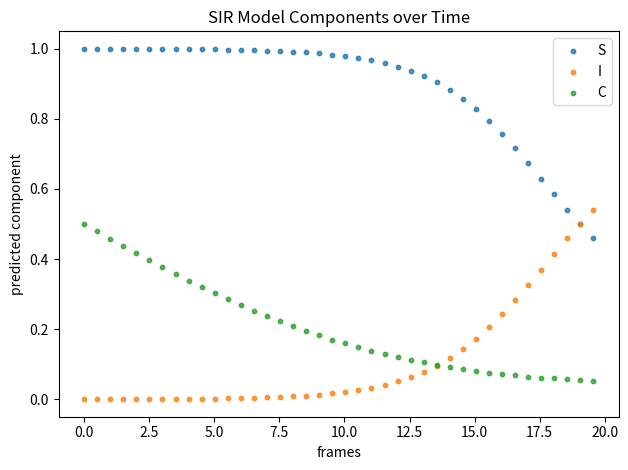

Which series reaches the maximum Y coordinate?

S